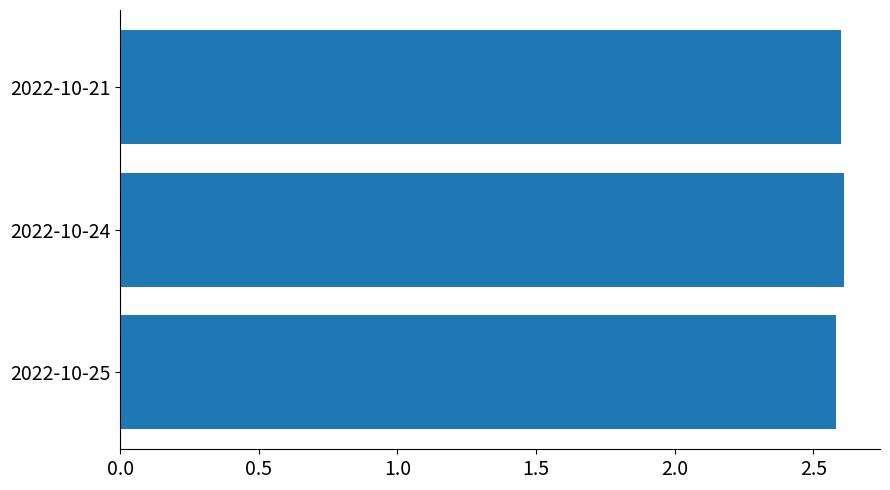

What is the sum of all values?

7.8